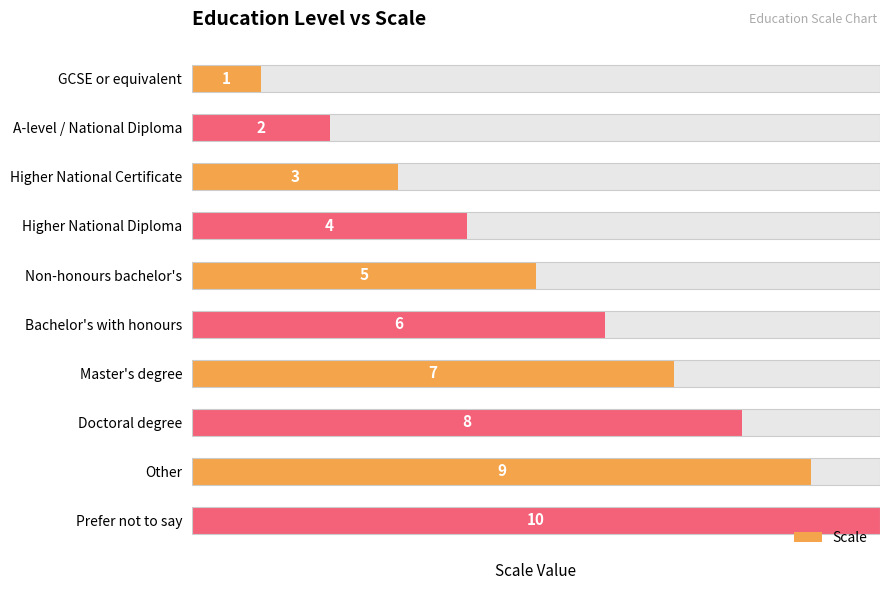

Reading right to left, what are all the values shown in this chart?

10	9	8	7	6	5	4	3	2	1